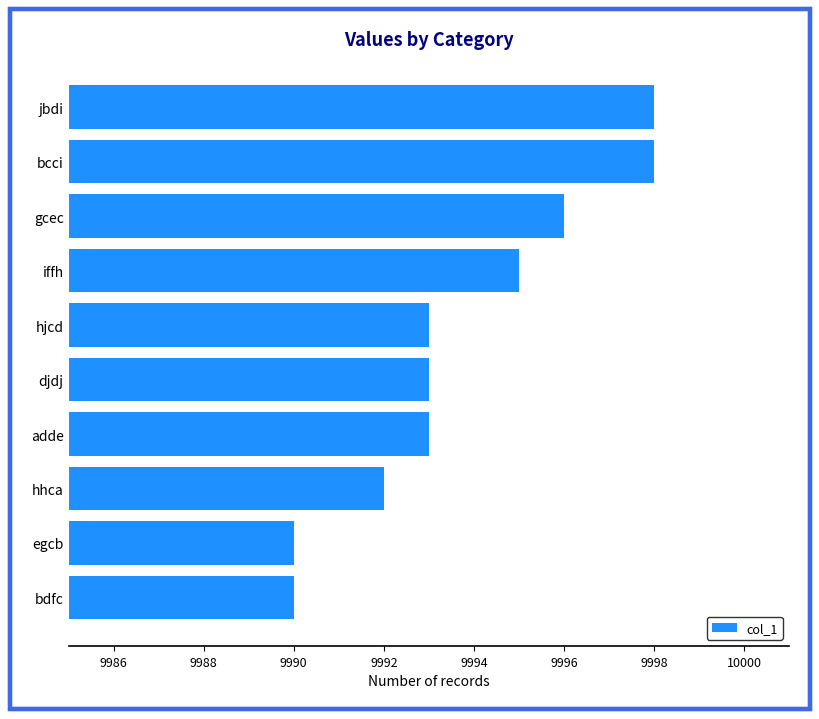

What is the change in value from hjcd to jbdi?

+5